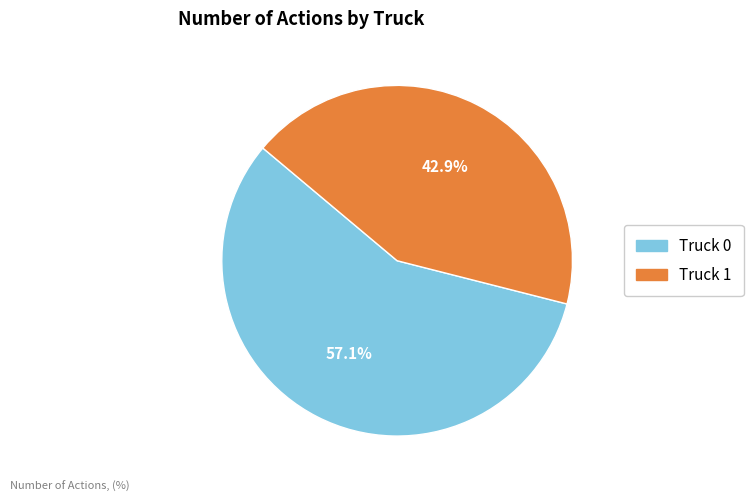

To the nearest percent, what is the combined percentage of Truck 0 and Truck 1?

100%